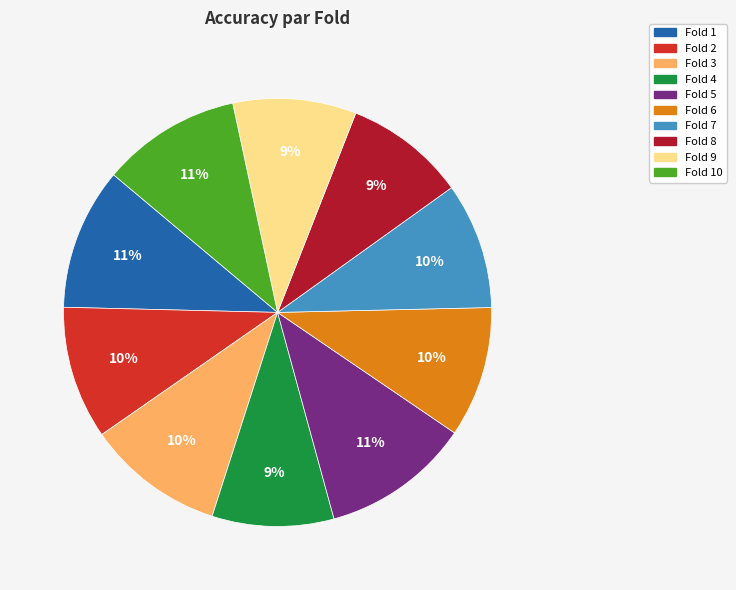

To the nearest percent, what percentage of the pie is Fold 3?

10%